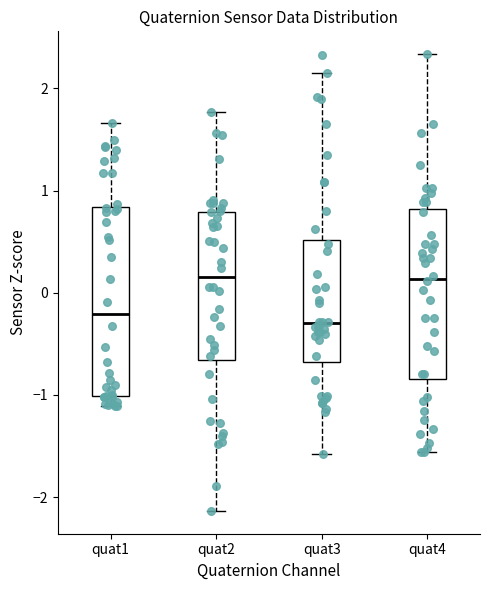

Where does the upper whisker of the box for quat4 end on the y-axis? The values are not printed on the chart, so give them approximately, as read against the axis.

2.3